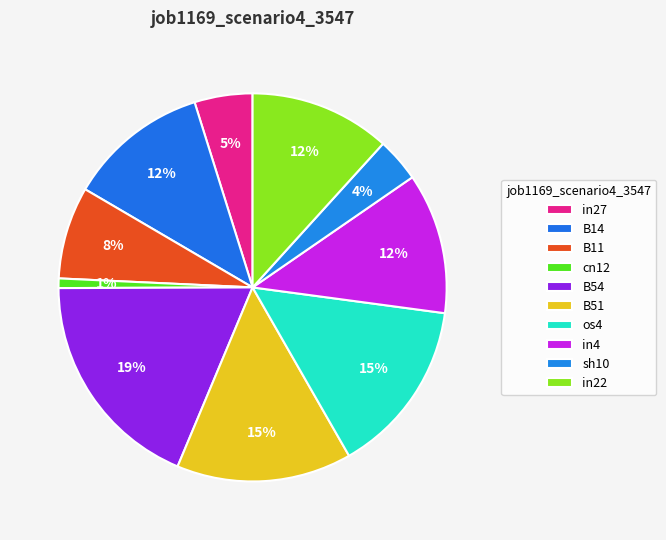

To the nearest percent, what is the difference between the in27 and B14 slice percentages?

7%